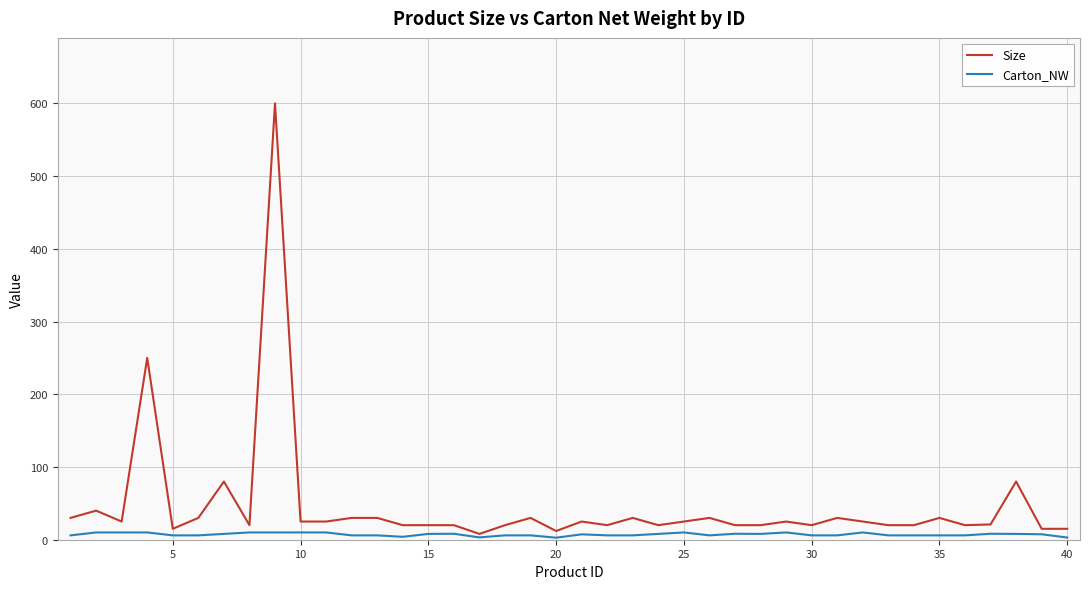

Which series has the largest total across all categories?

Size